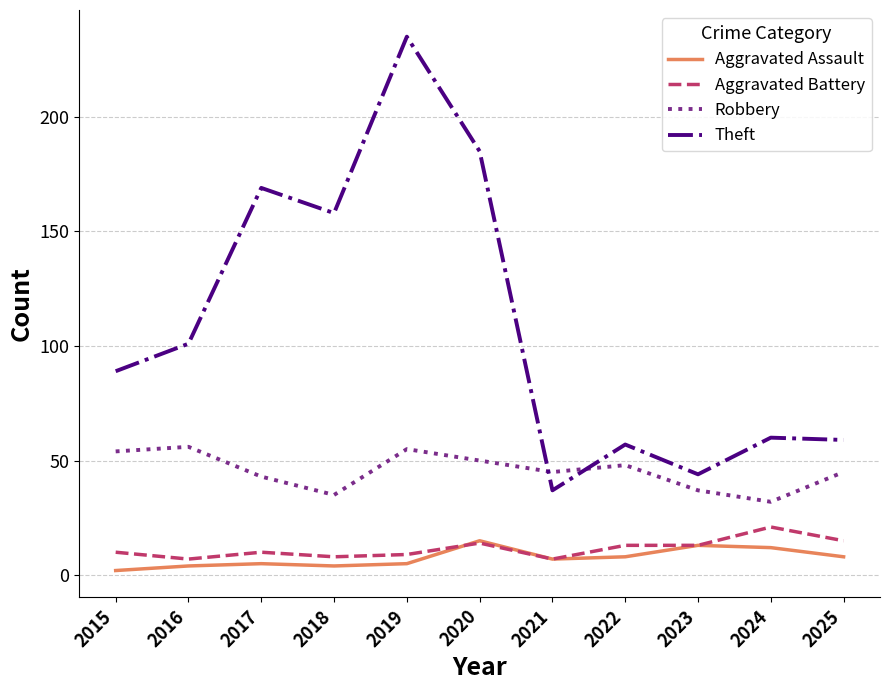

What is the difference between the maximum and minimum values in the Robbery series?

24